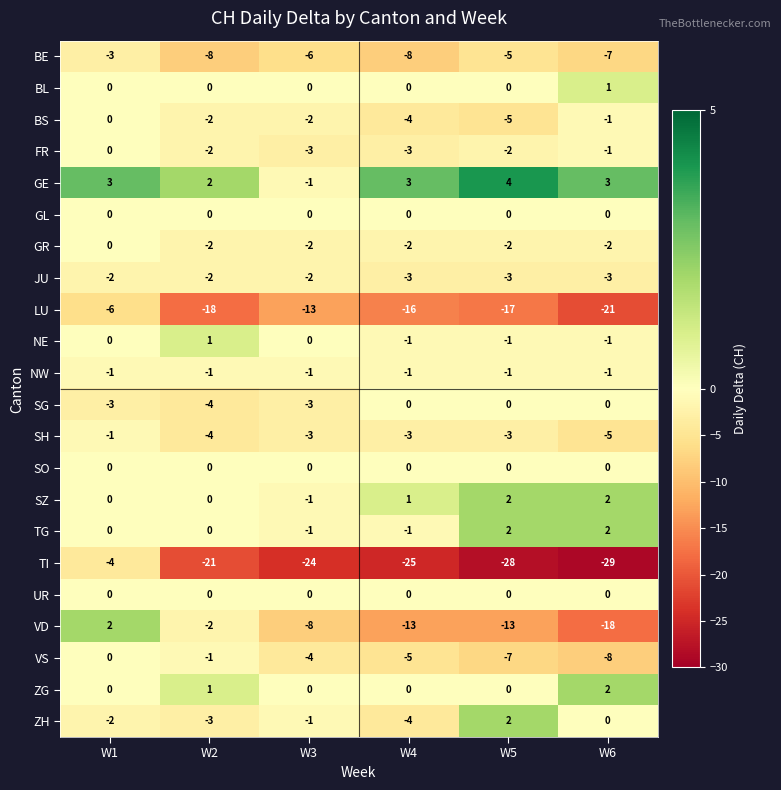

Where is SH nearest to the value -3?

W3